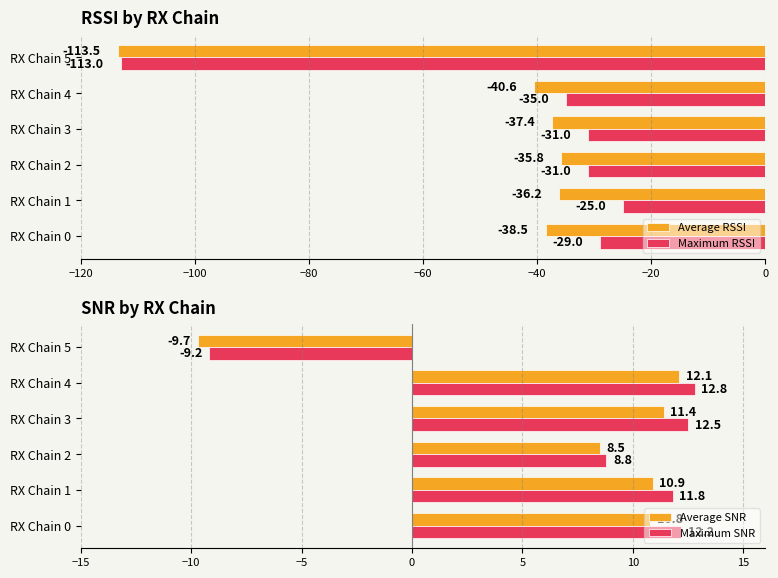

What is the lowest value of the Maximum RSSI series?

-113.0